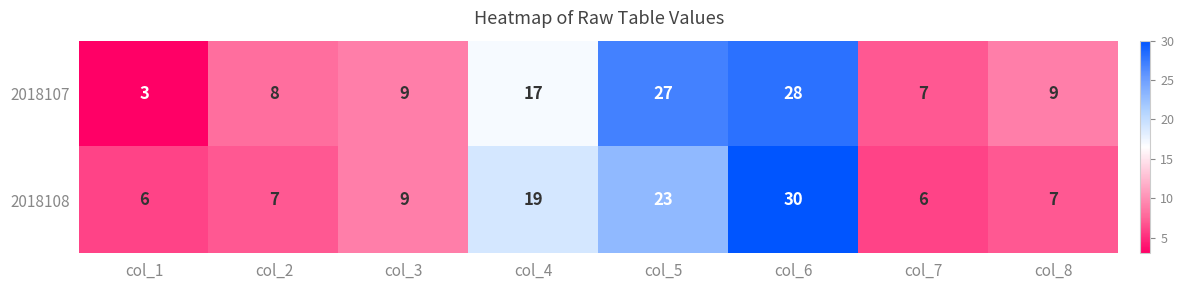

What is the sum of all 2018107 values?

108